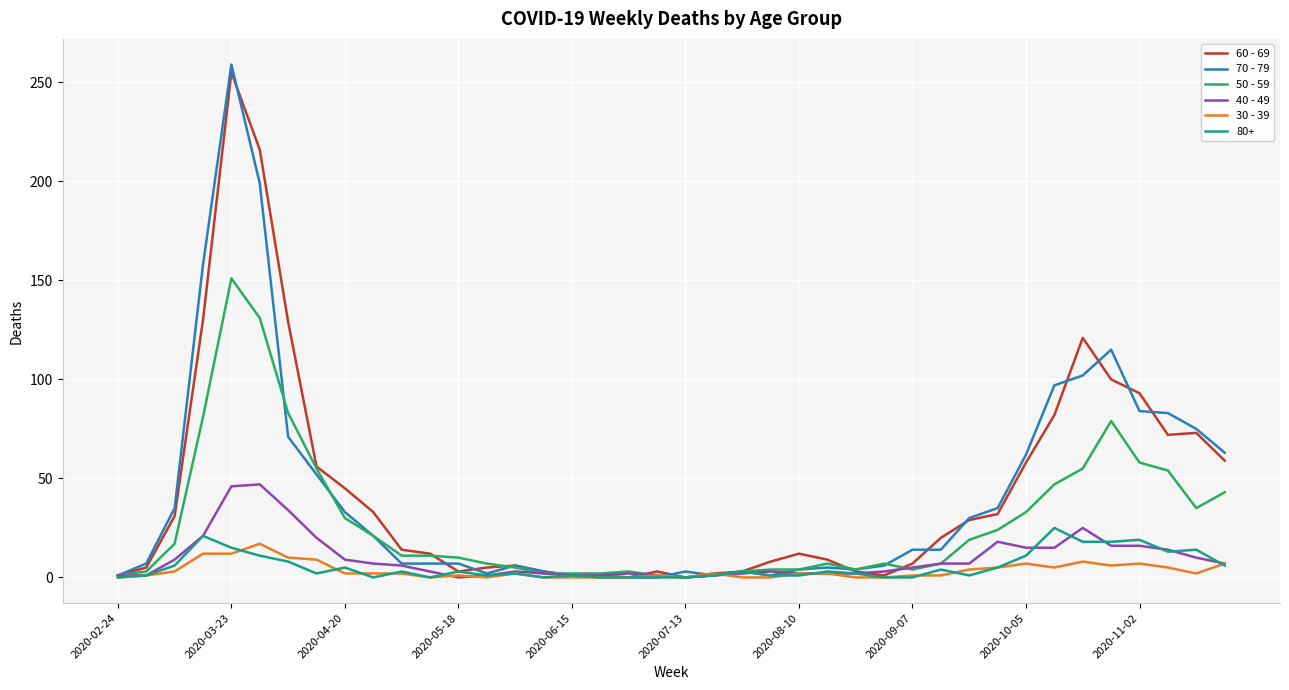

What is the greatest value displayed?

259